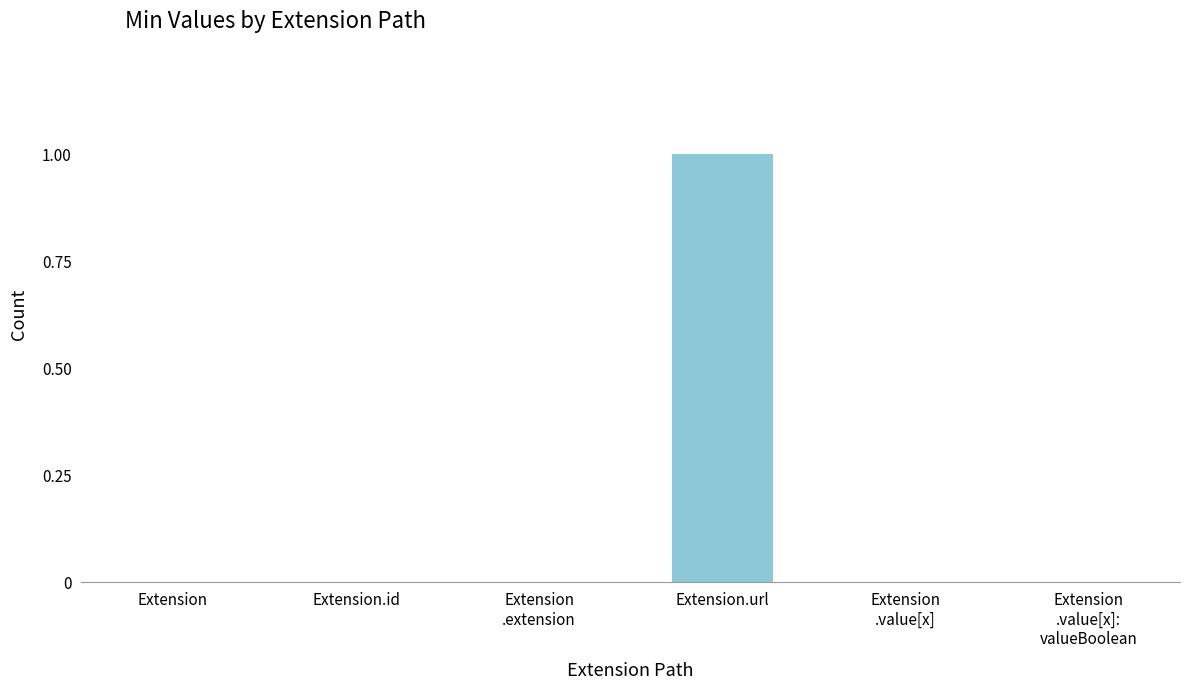

True or false: the data shows -1 at Extension.

False